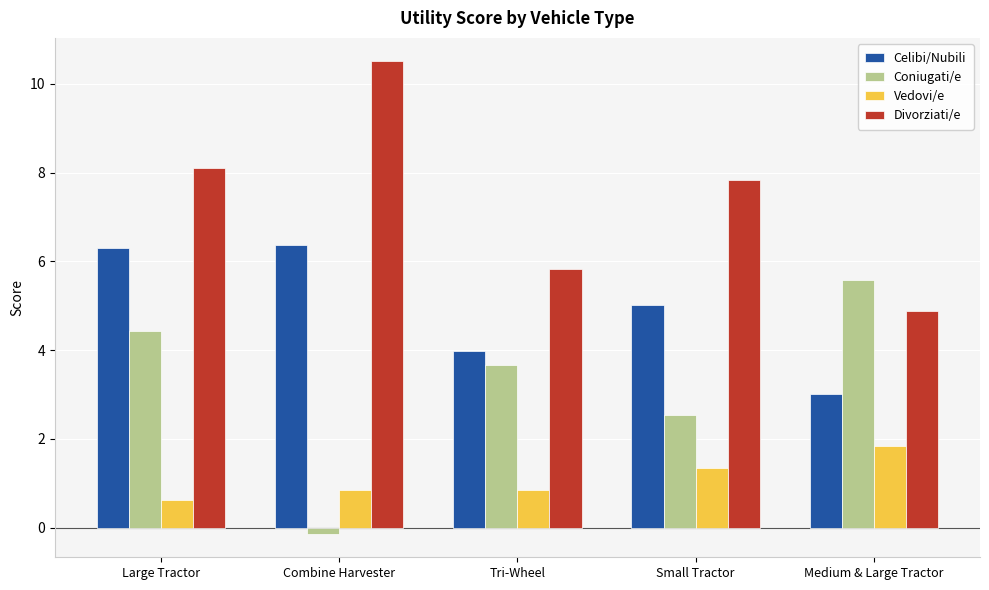

The value of Celibi/Nubili at Tri-Wheel is 4.0. True or false?

True